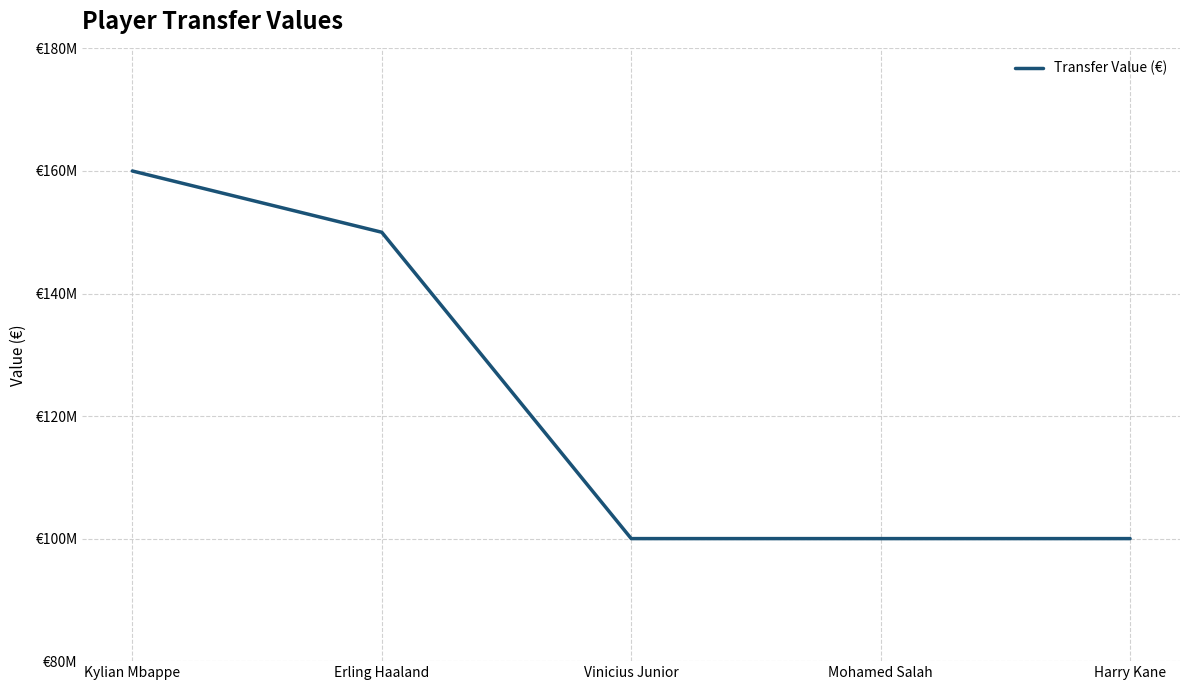

Does the chart display data point markers on the line(s)?

No